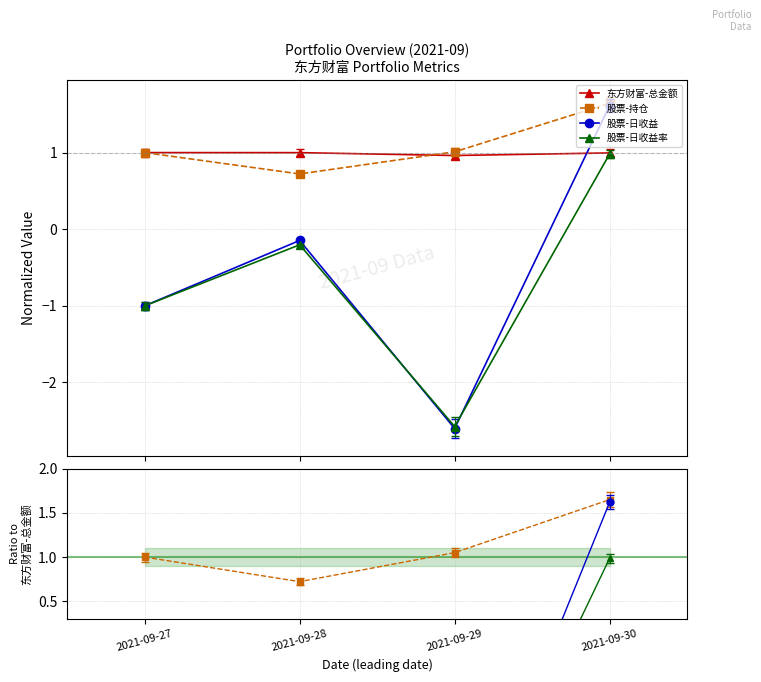

Which series has the widest spread of values?

股票-日收益